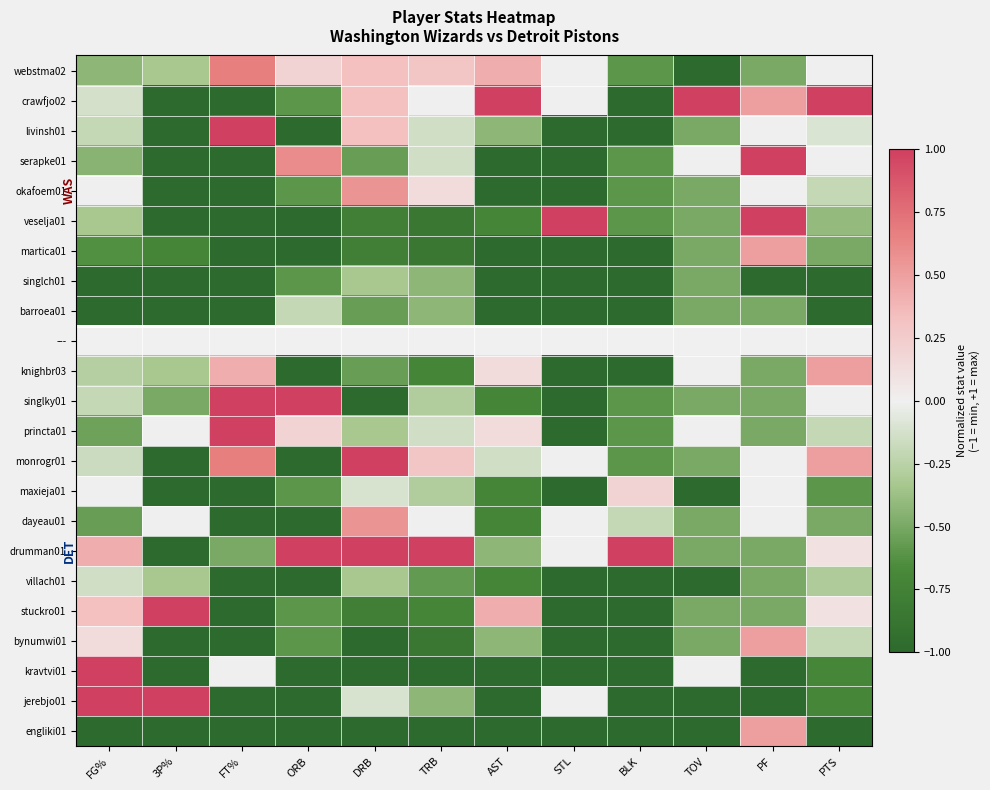

Is the value of kravtvi01 at PTS greater than the value of stuckro01 at BLK?

Yes